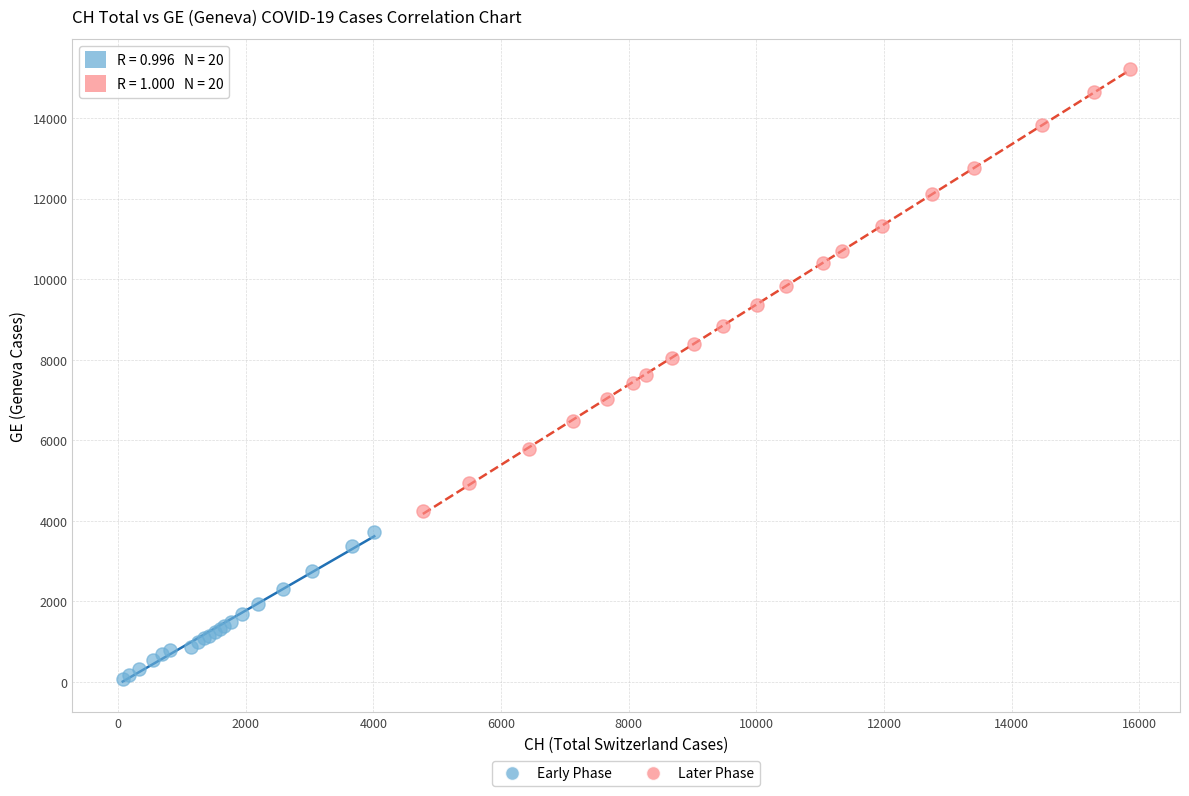

Which series has the widest spread of Y values?

Later Phase